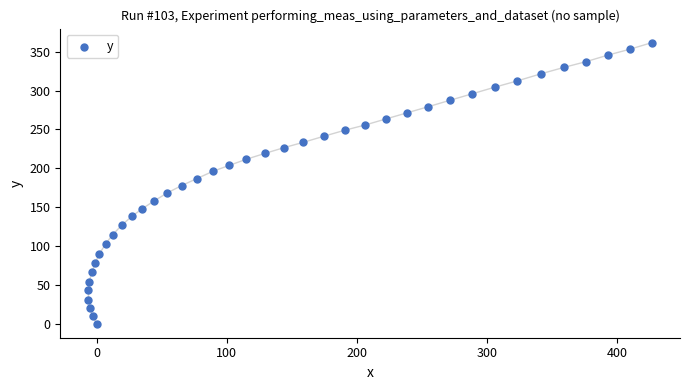

What is the range of X values (max minus min)?

433.3